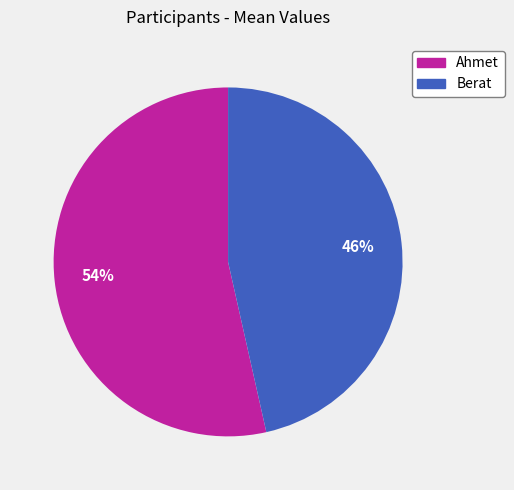

What is the ratio of the value at Ahmet to the value at Berat?

1.2